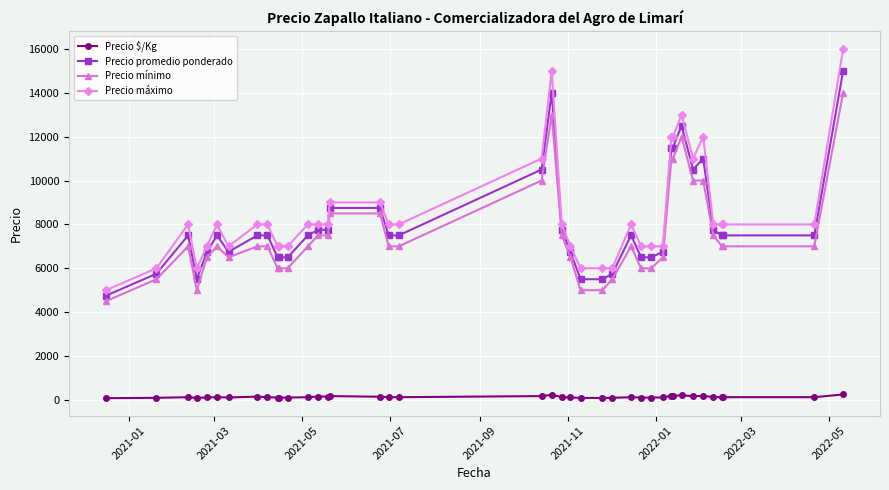

Rank the series by their maximum value, from highest to lowest.

Precio máximo, Precio promedio ponderado, Precio mínimo, Precio $/Kg